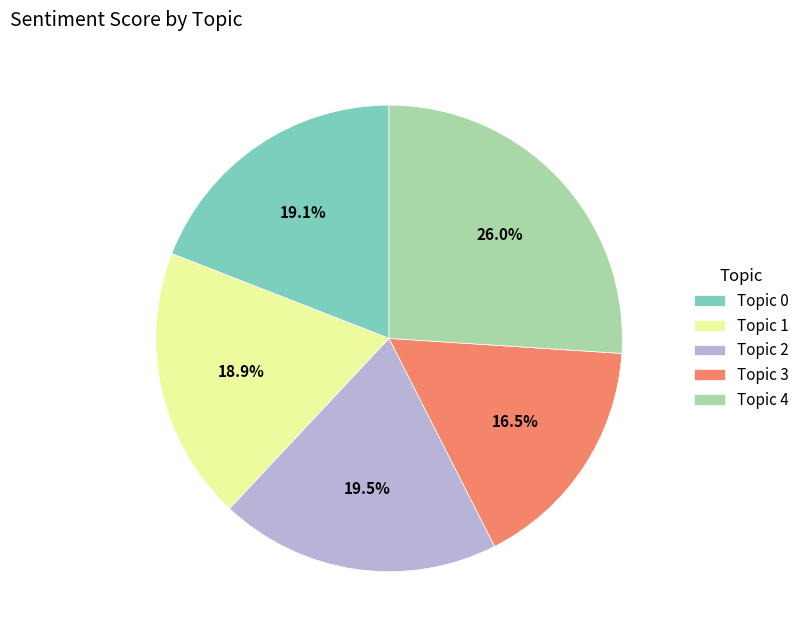

Is the sum of Topic 0 and Topic 2 greater than half?

No